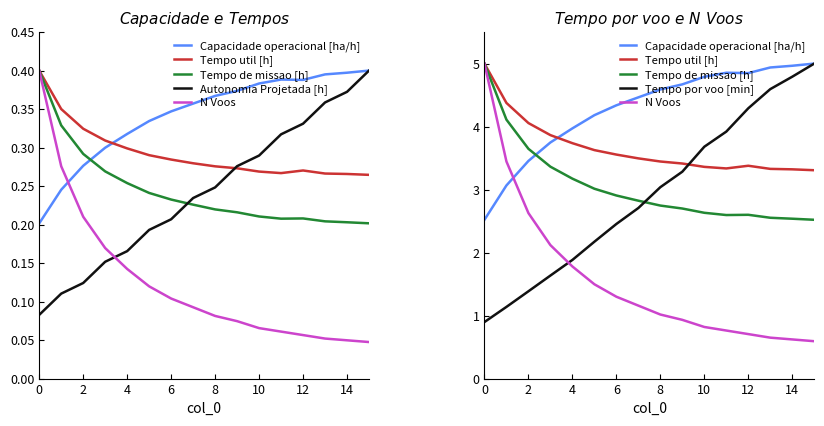

What is the difference between the maximum and minimum values in the Tempo por voo [min] series?

4.1